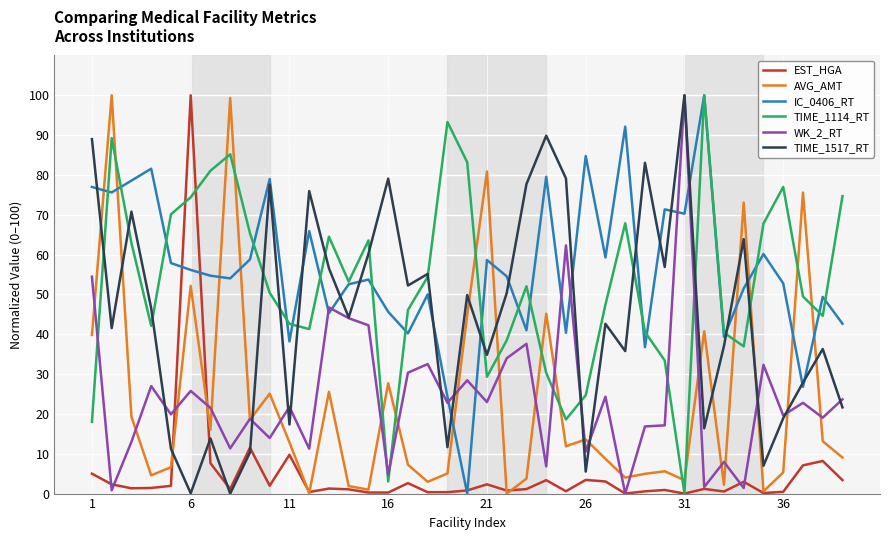

How many intersections are there between AVG_AMT and TIME_1114_RT?

15